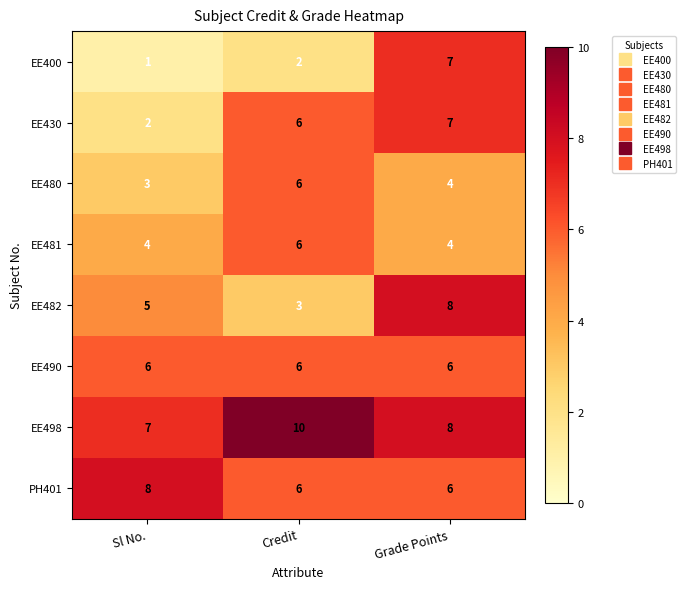

How many distinct data groups are displayed?

8